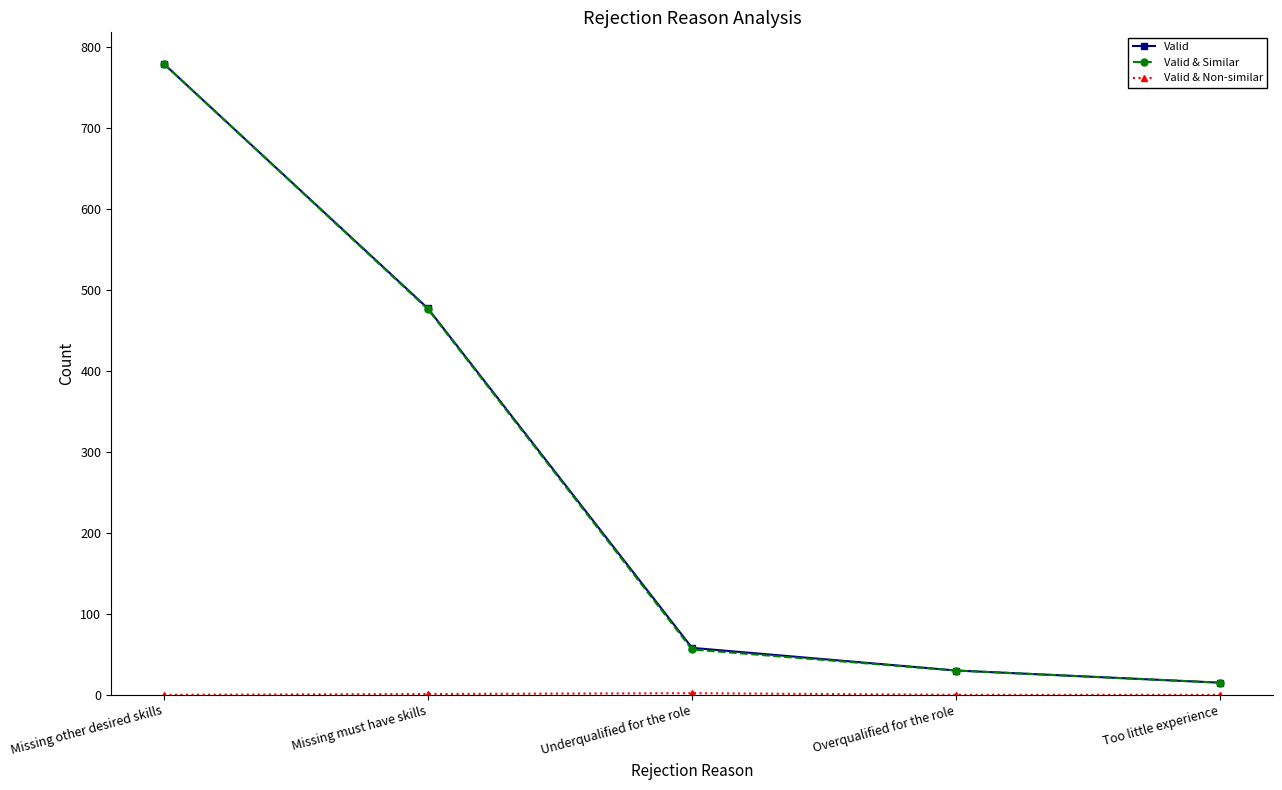

What is the label of the 5th point from the right?

Missing other desired skills